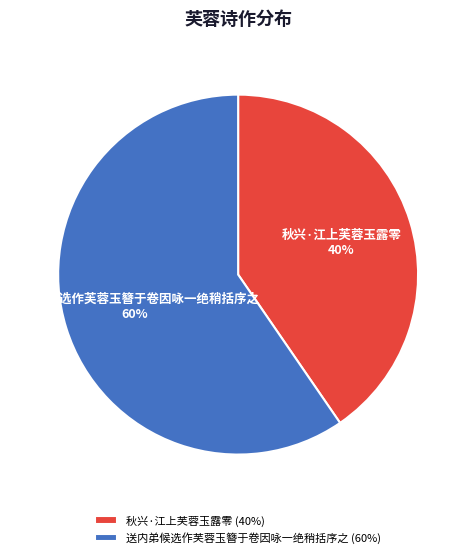

To the nearest percent, what is the average slice percentage?

50%